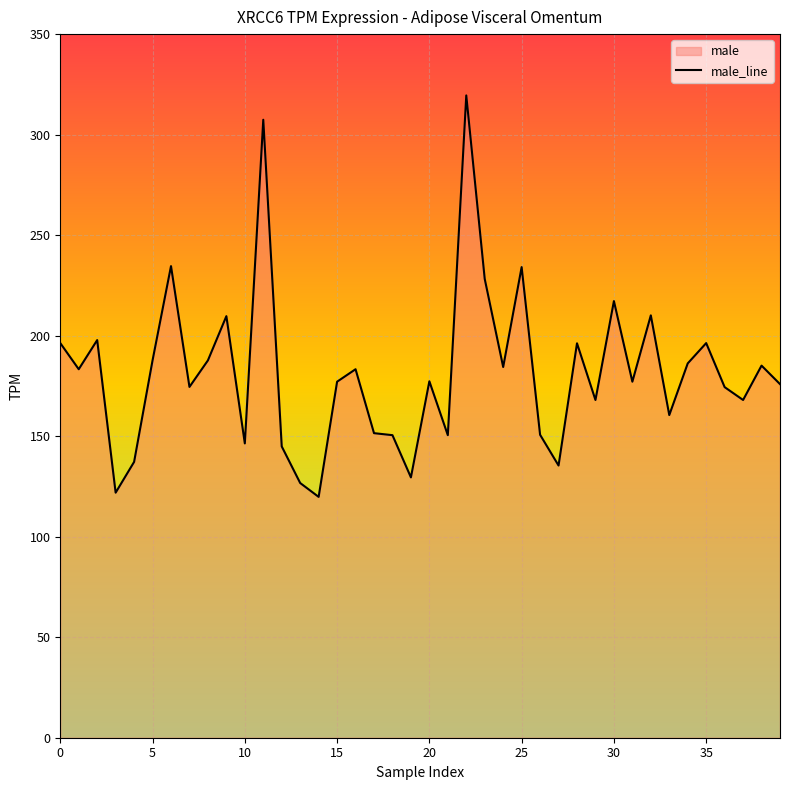

Which label corresponds to the largest value in the chart?

22